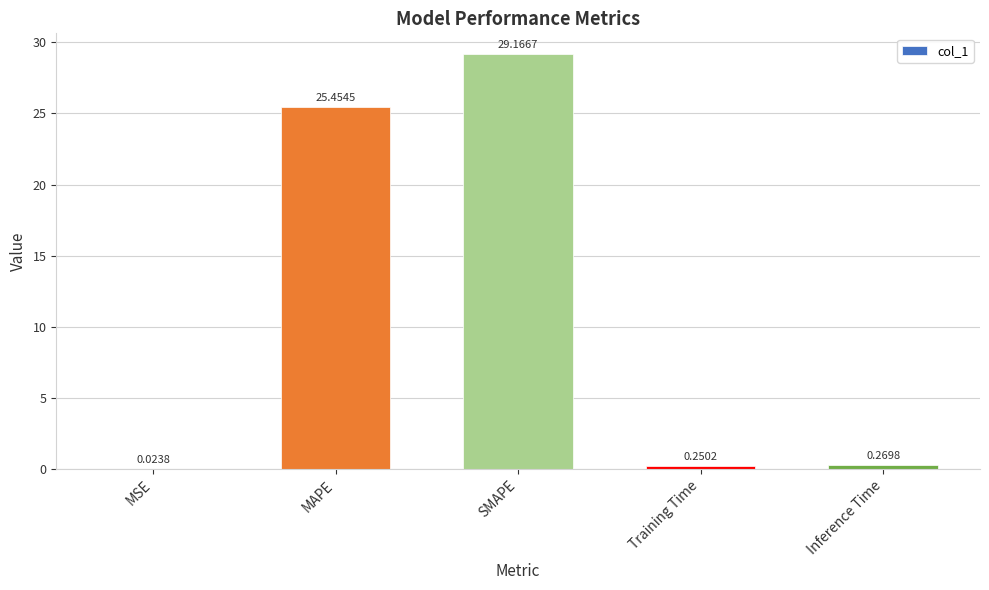

Which category has the highest value across all series?

SMAPE